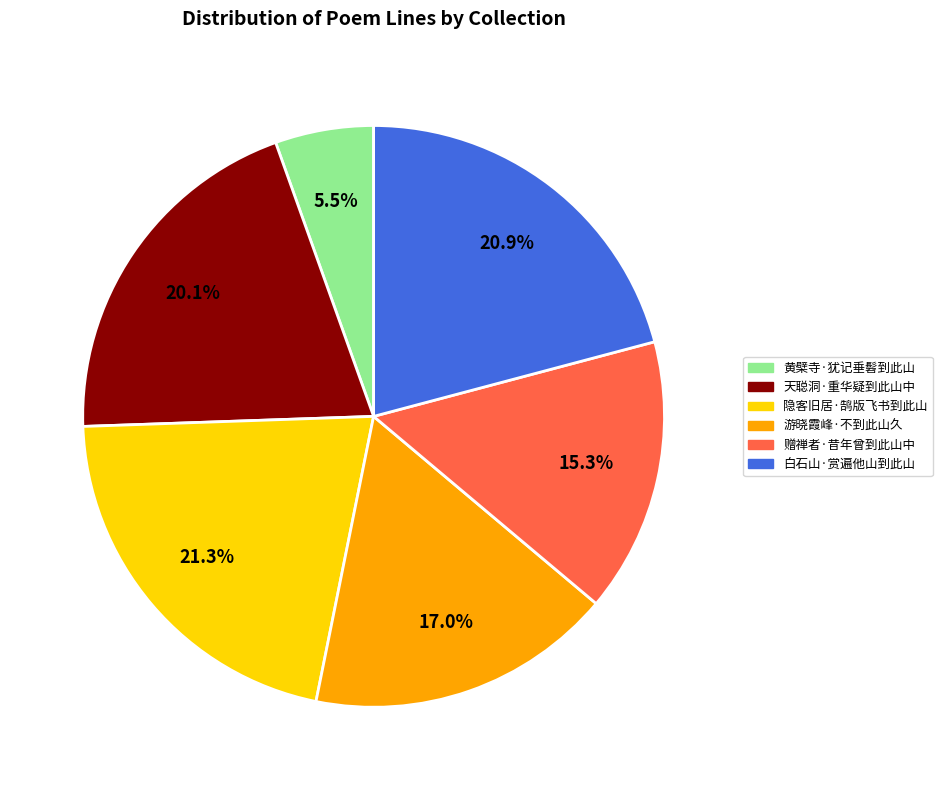

Which category has the smallest portion of the pie?

黄檗寺·犹记垂髫到此山